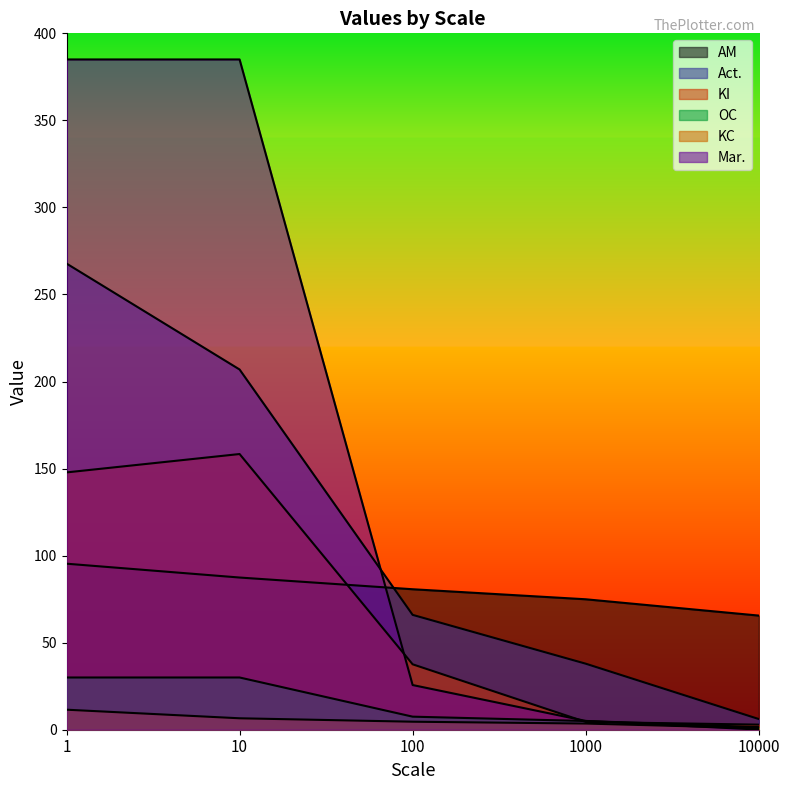

At how many categories does at least one series exceed 26?

5